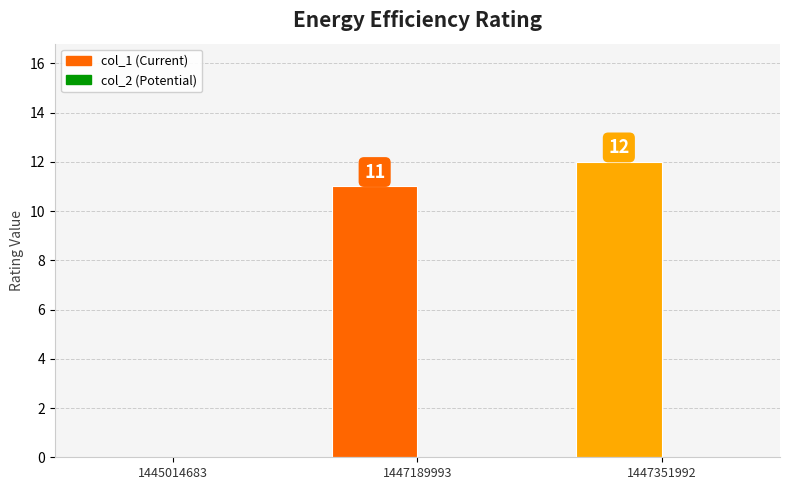

What is the change in value from 1445014683 to 1447189993?

+11